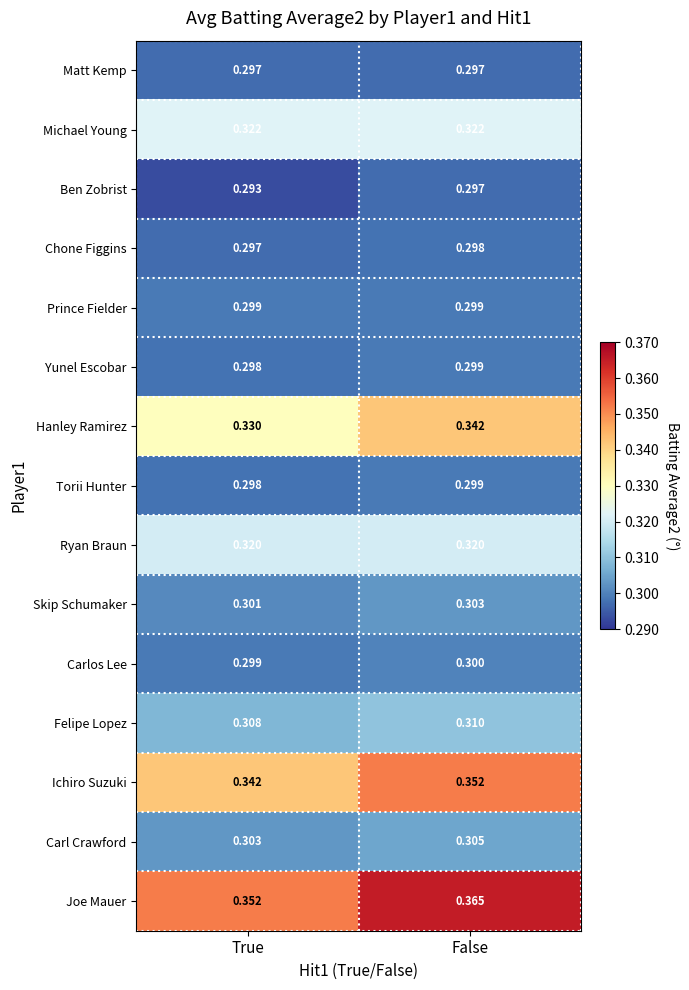

Which series has the widest spread of values?

Joe Mauer